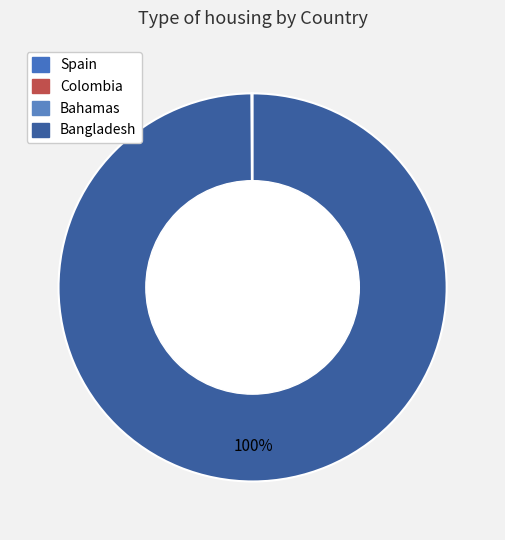

What percentage is the Bangladesh slice, to the nearest percent?

100%